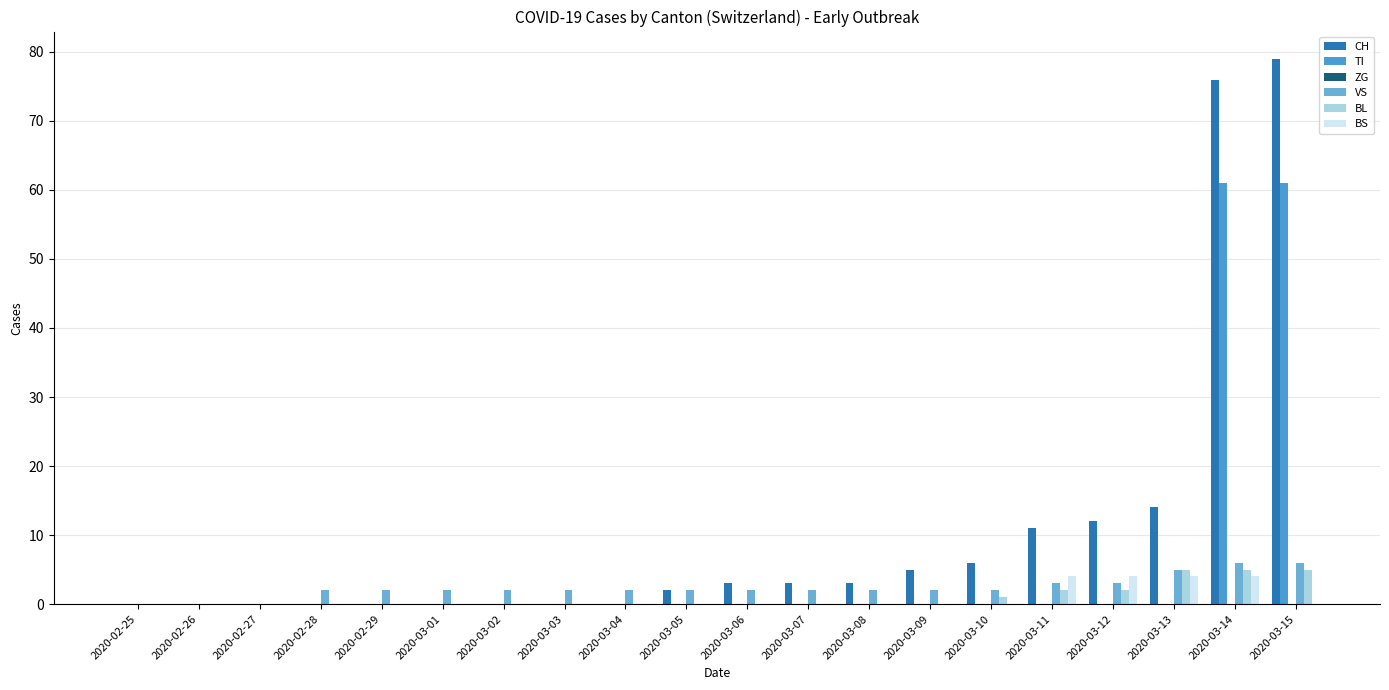

How many series are shown in this chart?

5